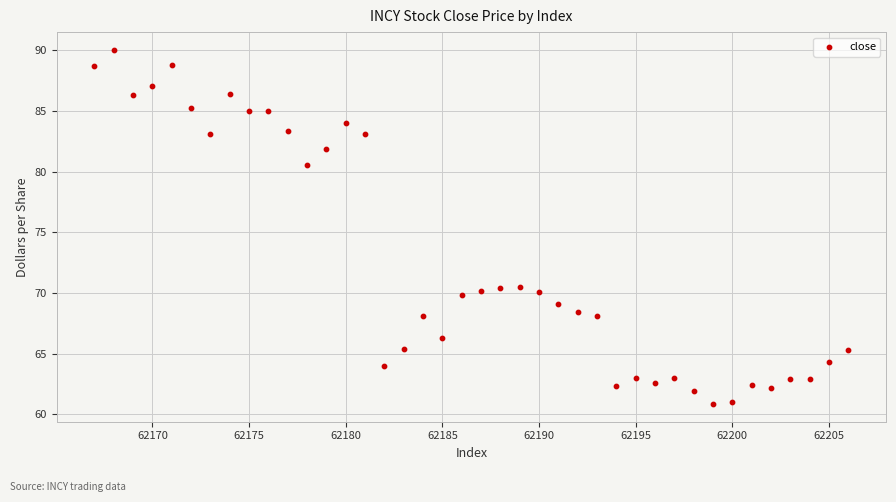

What is the range of X values (max minus min)?

39.0